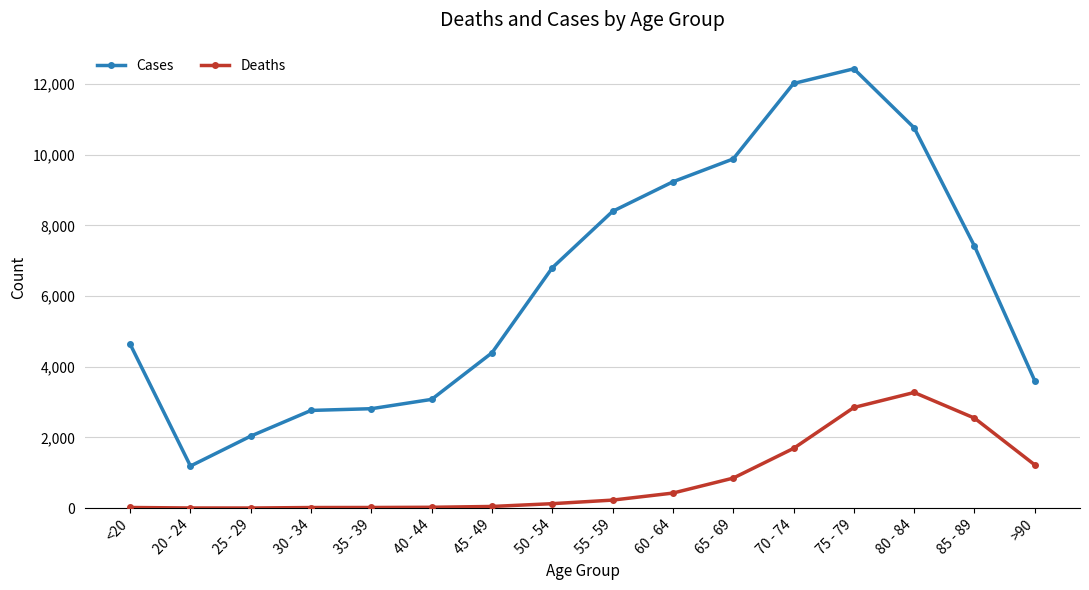

What is the minimum value for Cases?

1191